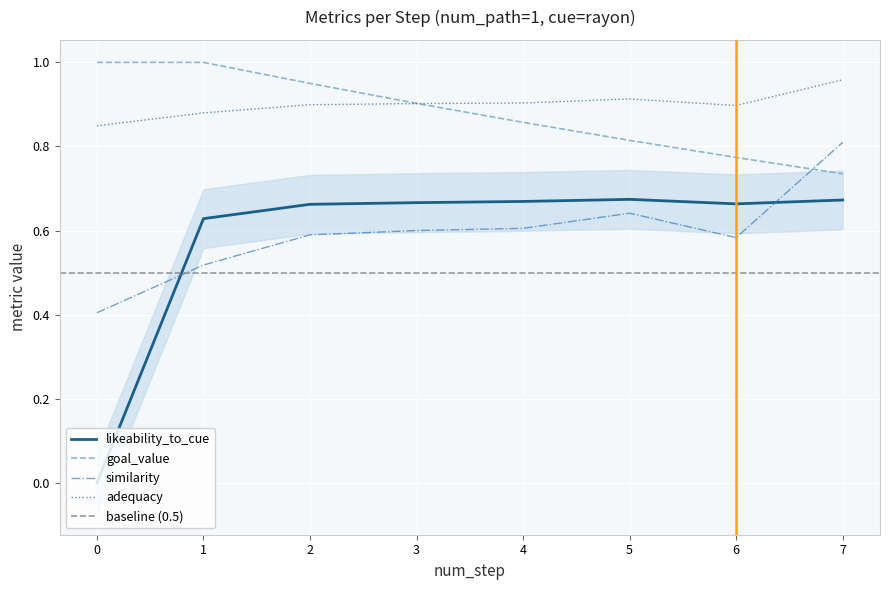

At how many categories does at least one series exceed 0?

8